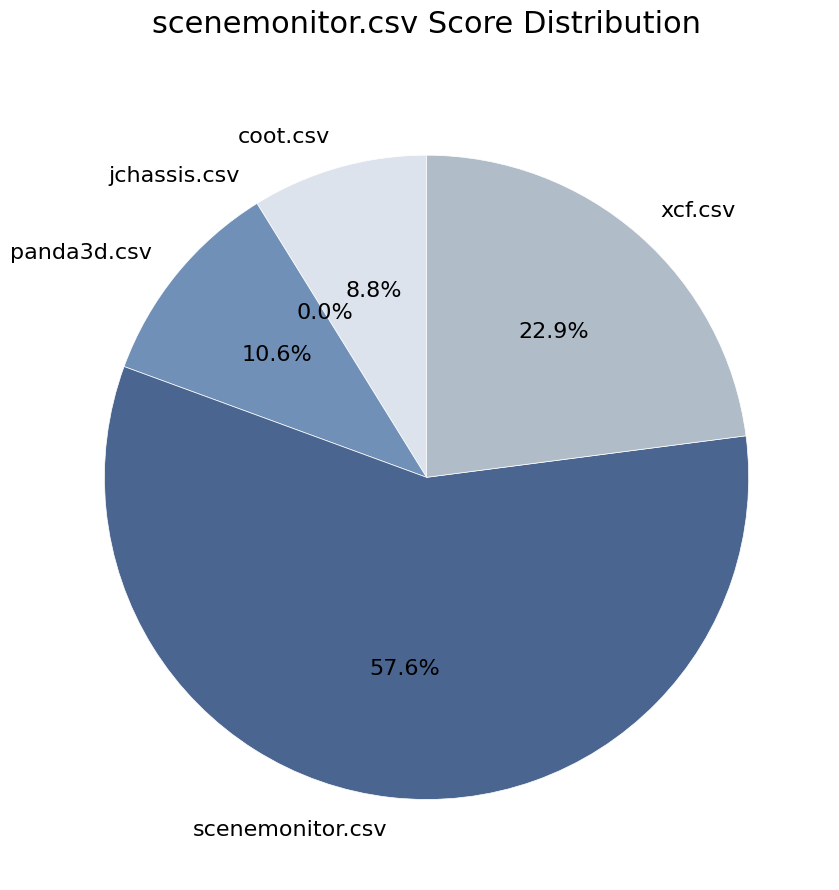

How many segments does this pie chart have?

5